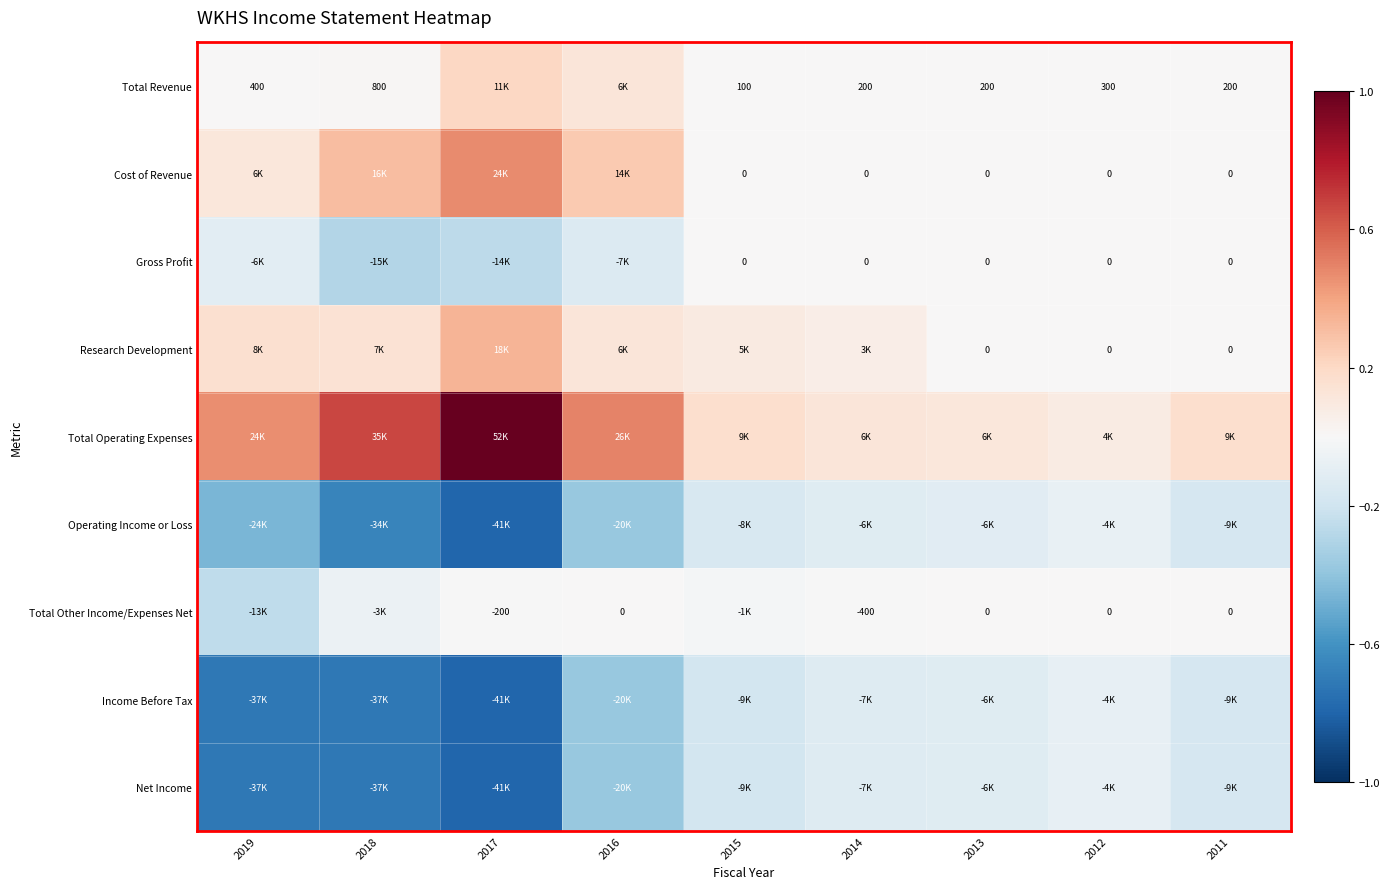

Rank the series by their maximum value, from highest to lowest.

Total Operating Expenses, Cost of Revenue, Research Development, Total Revenue, Gross Profit, Total Other Income/Expenses Net, Operating Income or Loss, Income Before Tax, Net Income